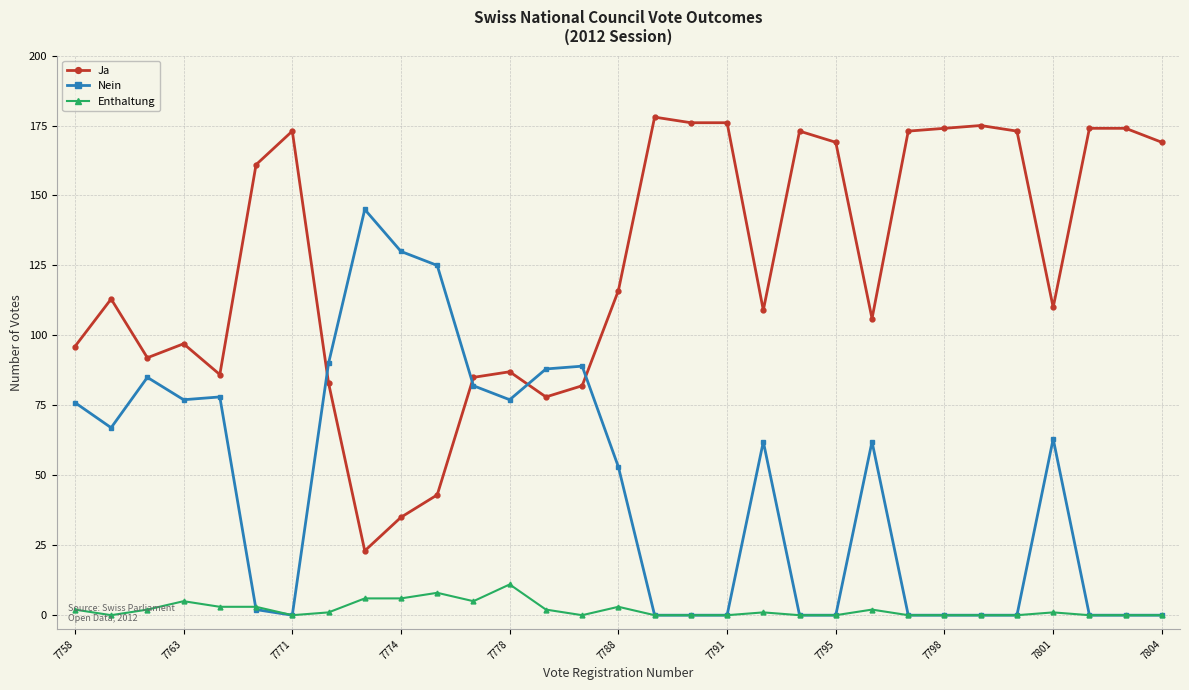

After their last crossing, which series has the higher values: Nein or Ja?

Ja